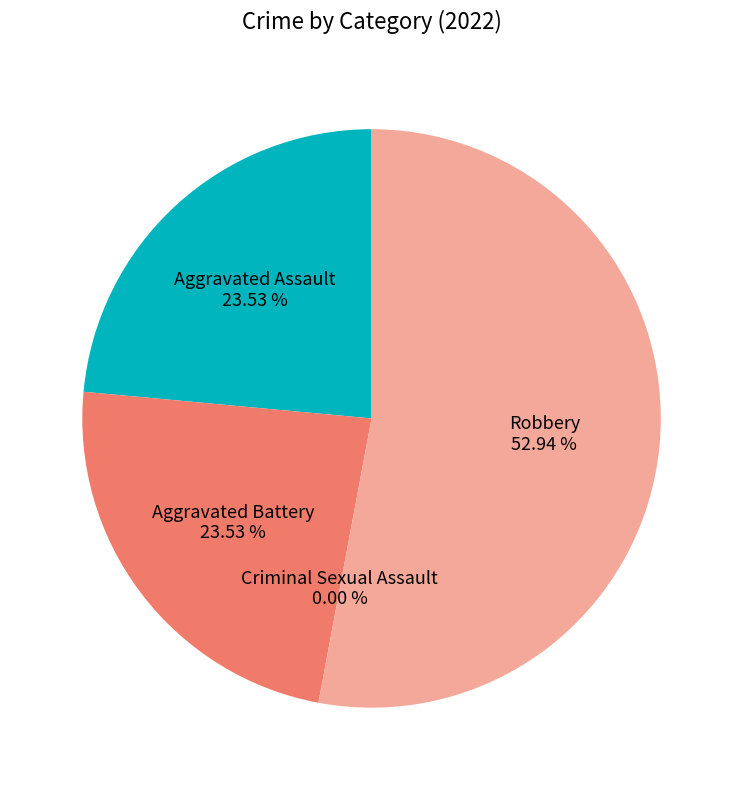

To the nearest percent, what is the difference between the largest and smallest slice percentages?

53%